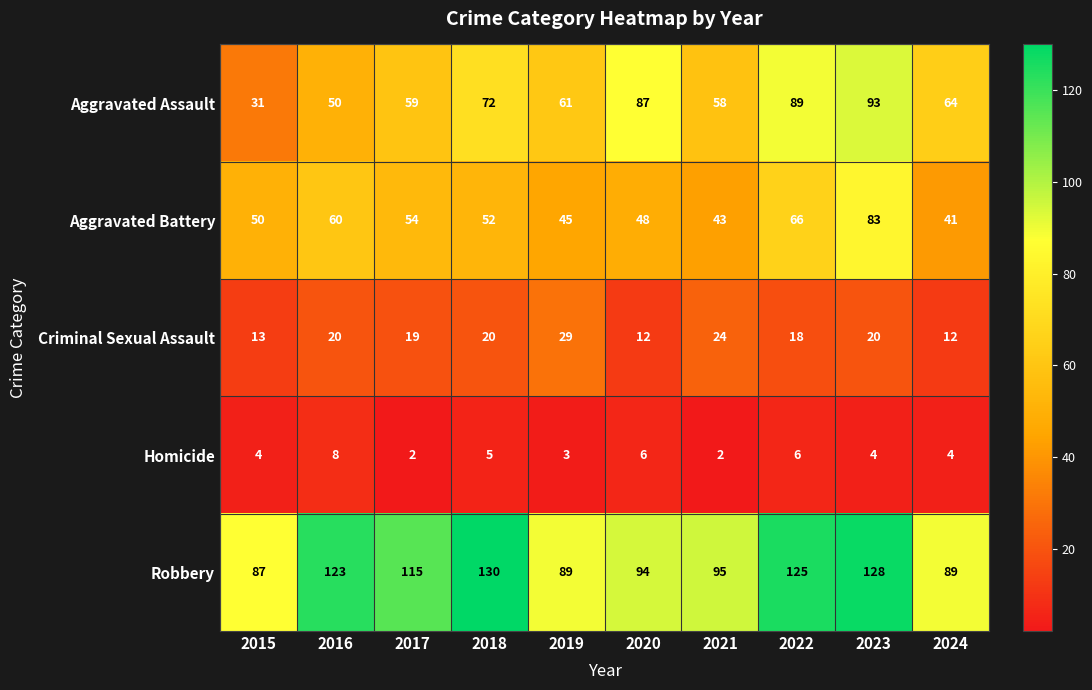

Count the number of data series in this chart.

5